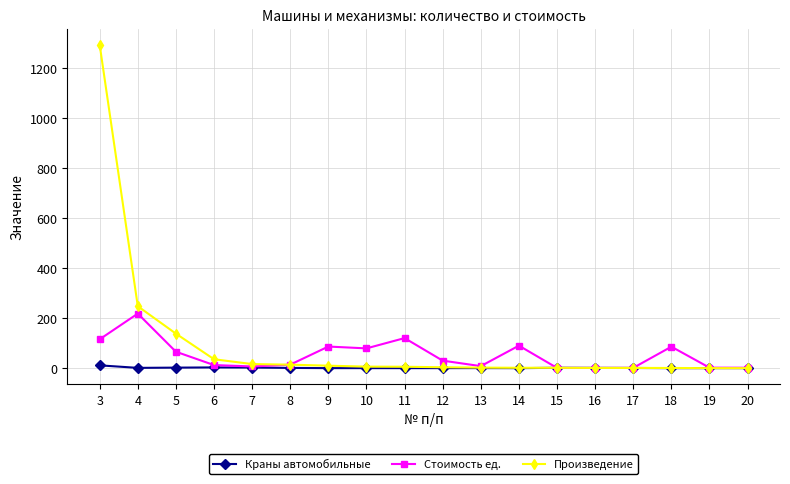

Rank the series by their average value, from lowest to highest.

Краны автомобильные, Стоимость ед., Произведение